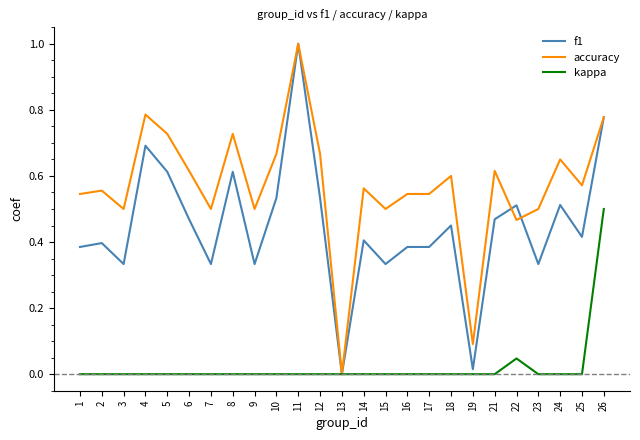

How many lines are shown in the chart?

3